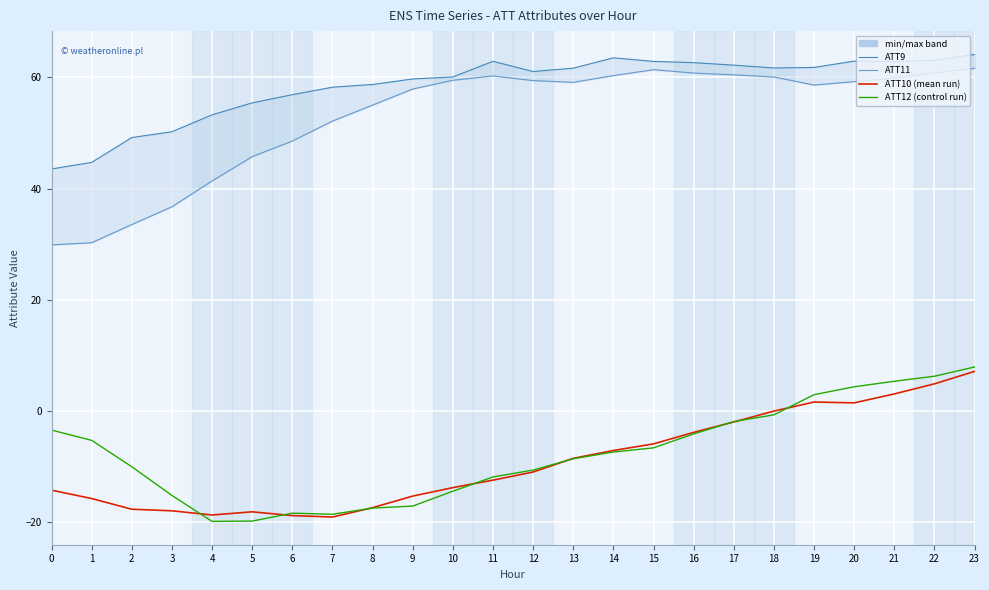

How many distinct data groups are displayed?

4